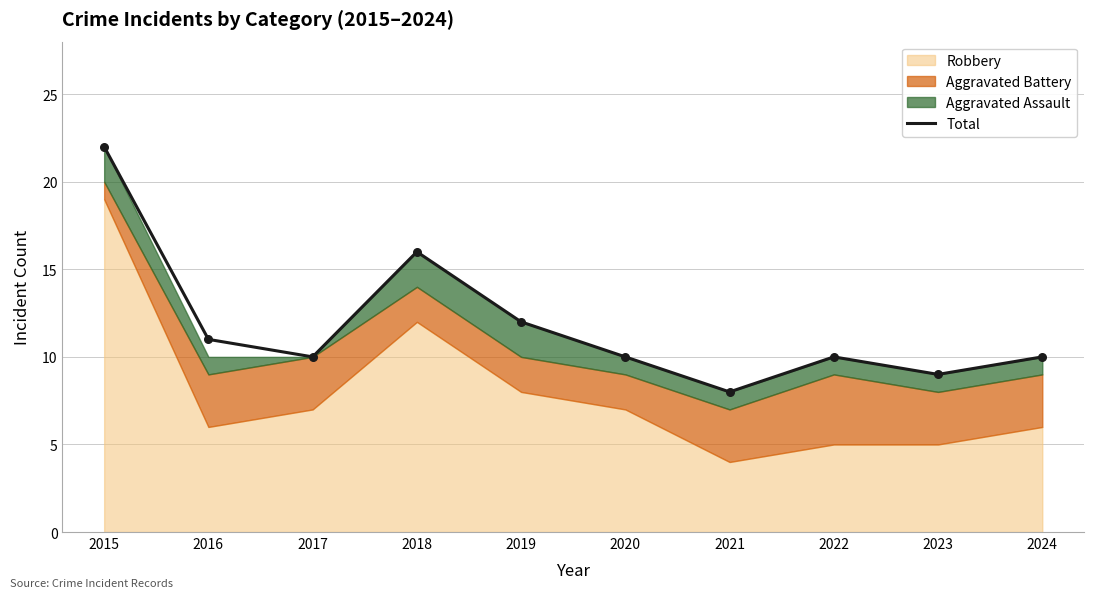

What is the change in value from 2017 to 2023?

-1